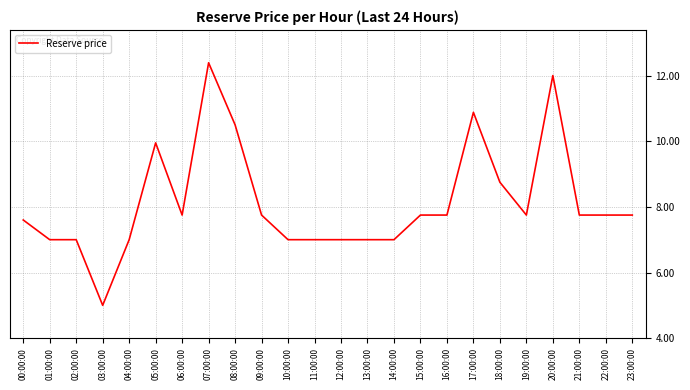

What is the change in value from 04:00:00 to 07:00:00?

+5.4